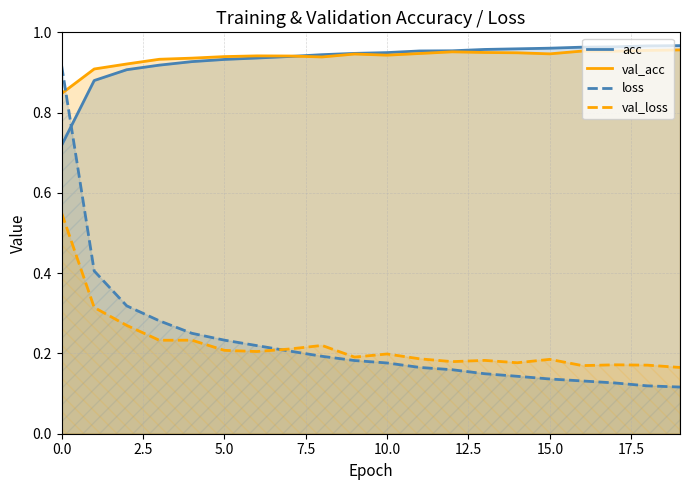

Which series has the largest range (max minus min)?

loss